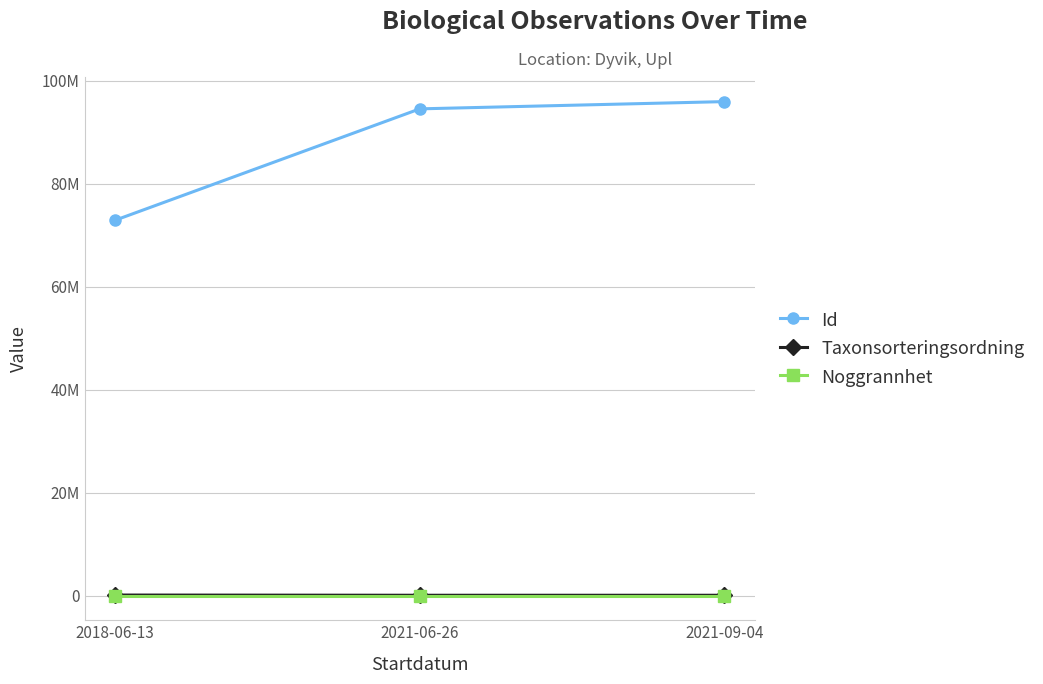

What is the spread (max minus min) of values at 2018-06-13?

72871338